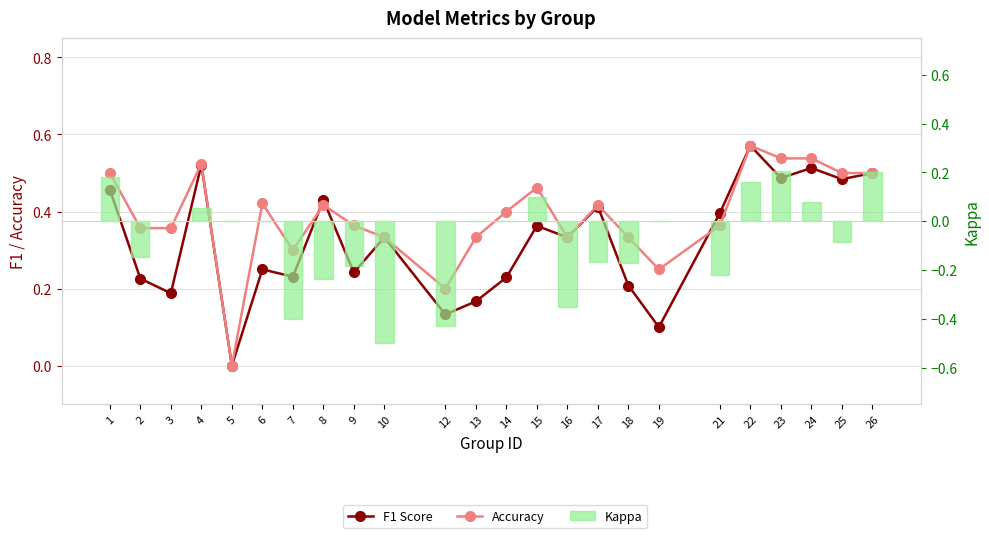

What is the value of the Accuracy bar at the 21st from the left?

0.5